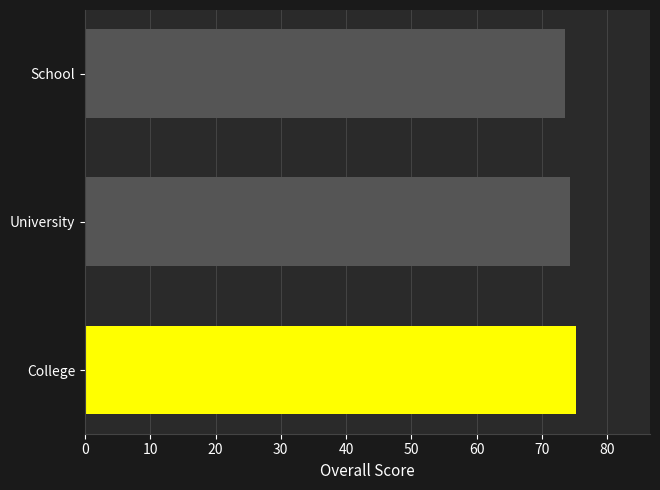

What is the approximate value at University?

74.3